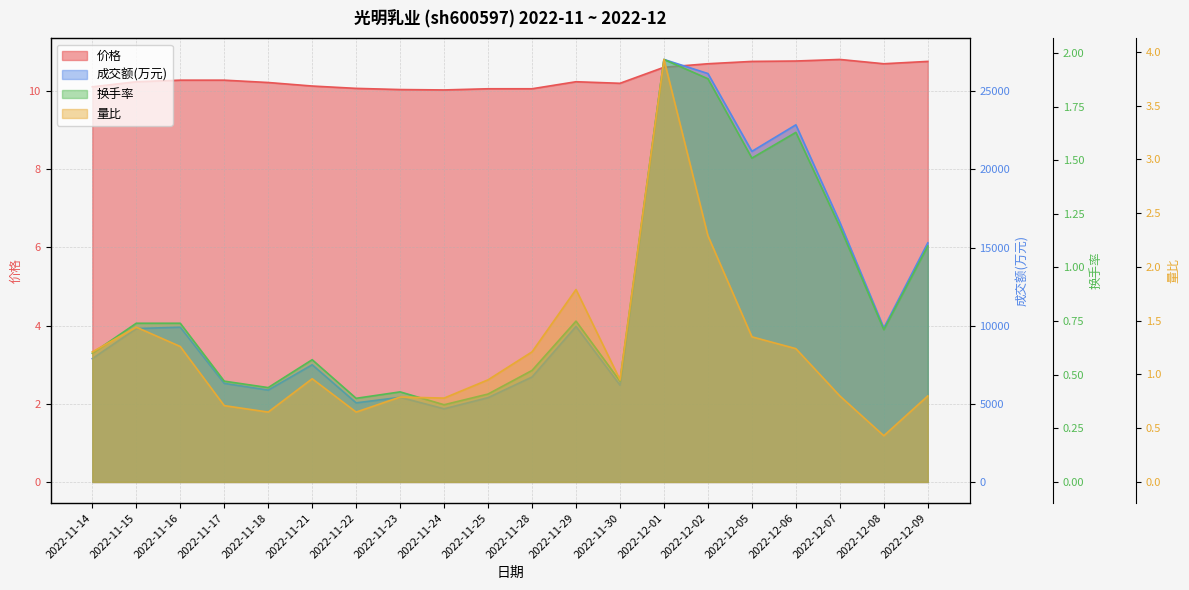

True or false: 换手率 and 量比 cross at least once.

True